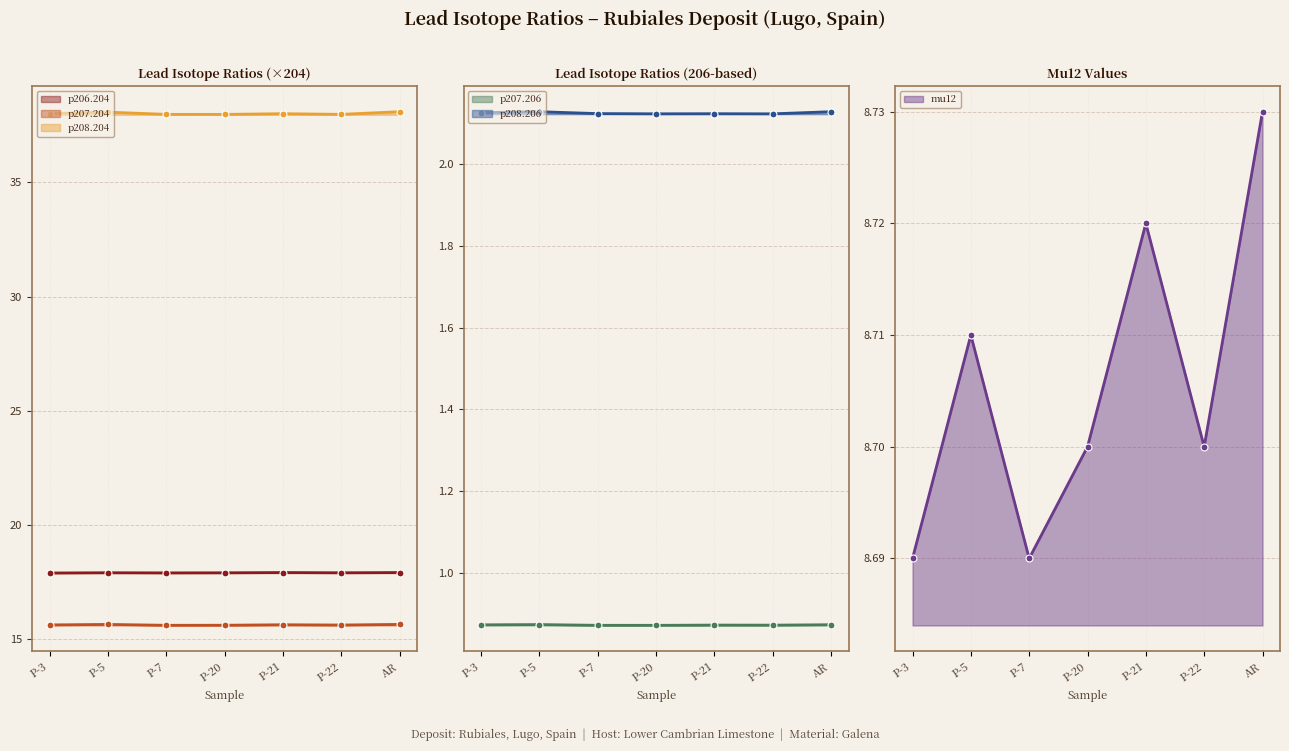

What is the greatest value displayed?

38.1